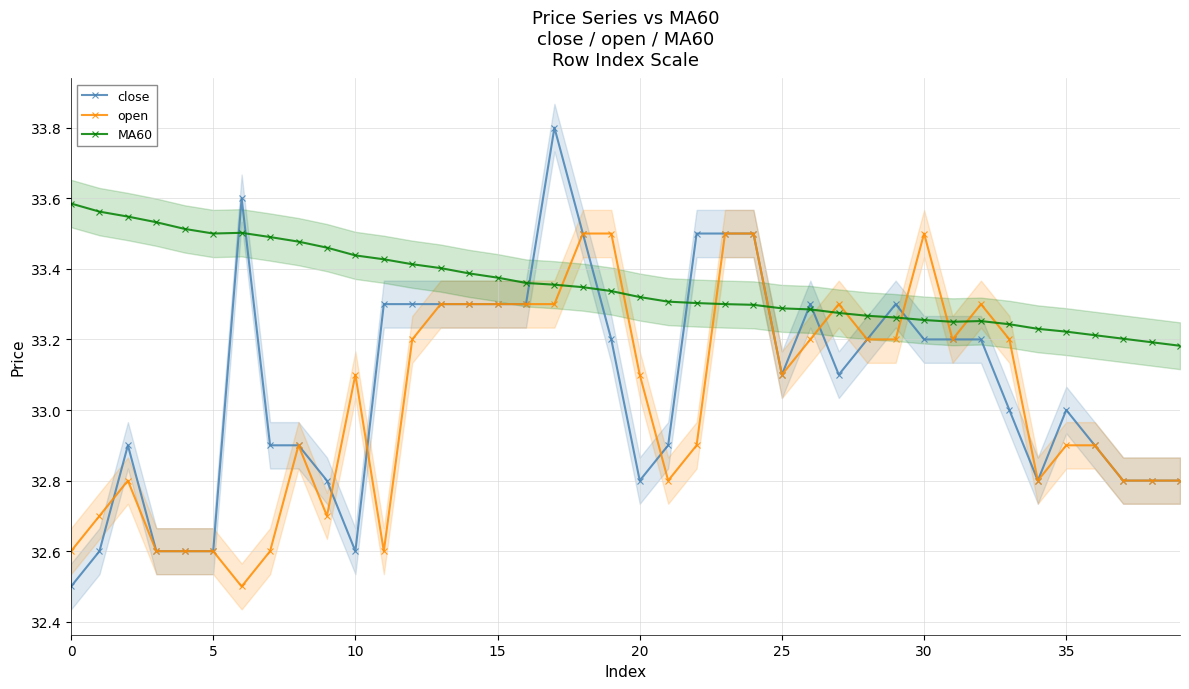

At how many categories does at least one series exceed 32?

40